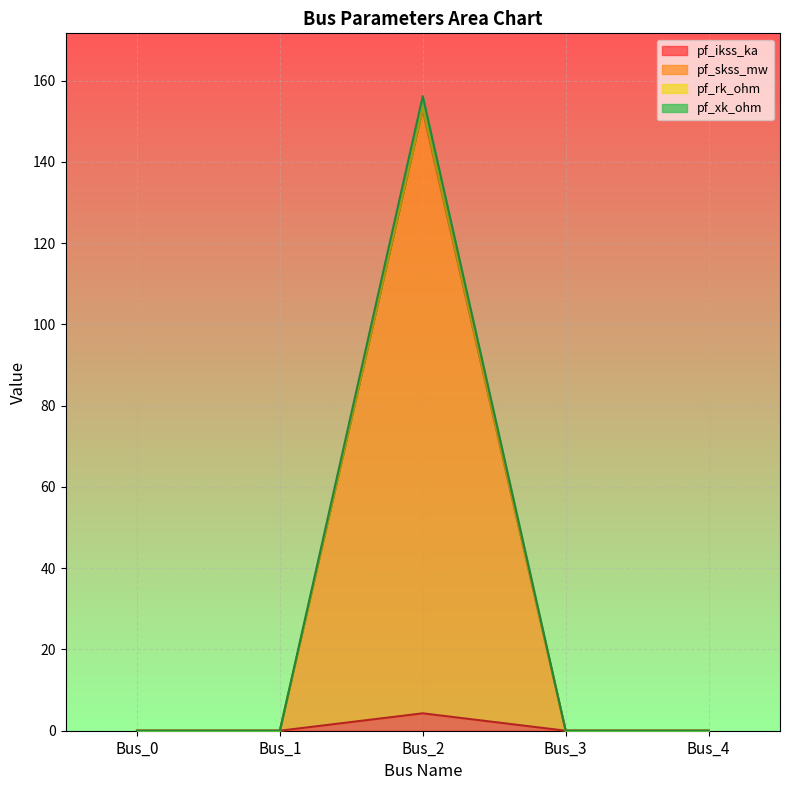

List the labels in order of pf_xk_ohm value, smallest first.

Bus_0, Bus_1, Bus_3, Bus_4, Bus_2